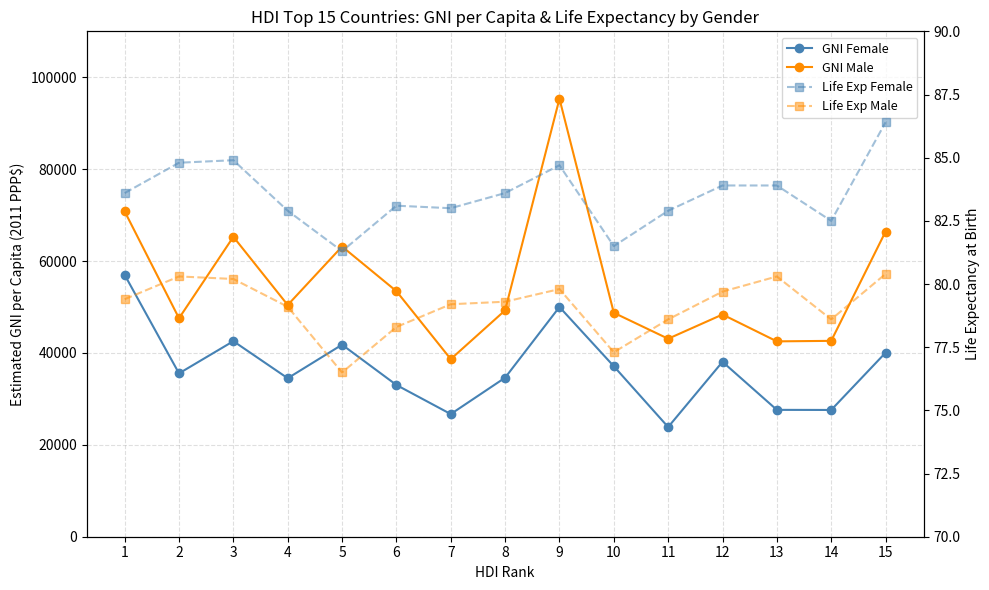

Reading left to right, what are all the values shown in this chart?

GNI Female: 1=56994.0	2=35551.0	3=42561.0	4=34497.0	5=41792.0	6=33028.0	7=26695.0	8=34612.0	9=50001.0	10=37106.0	11=23872.0	12=38071.0	13=27612.0	14=27589.0	15=40051.0
GNI Male: 1=70807.0	2=47553.0	3=65278.0	4=50432.0	5=63163.0	6=53445.0	7=38656.0	8=49272.0	9=95329.0	10=48742.0	11=43092.0	12=48365.0	13=42520.0	14=42632.0	15=66417.0
Life Exp Female: 1=83.6	2=84.8	3=84.9	4=82.9	5=81.3	6=83.1	7=83.0	8=83.6	9=84.7	10=81.5	11=82.9	12=83.9	13=83.9	14=82.5	15=86.4
Life Exp Male: 1=79.4	2=80.3	3=80.2	4=79.1	5=76.5	6=78.3	7=79.2	8=79.3	9=79.8	10=77.3	11=78.6	12=79.7	13=80.3	14=78.6	15=80.4